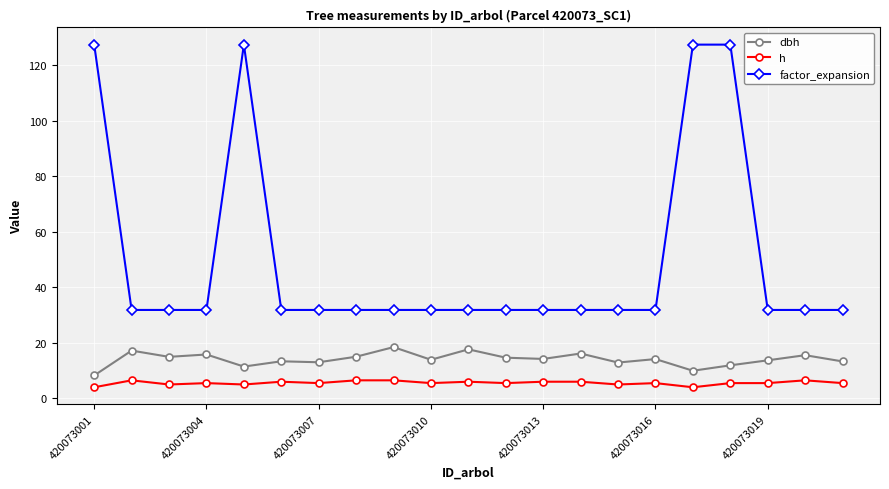

What is the average value of the h series?

5.6